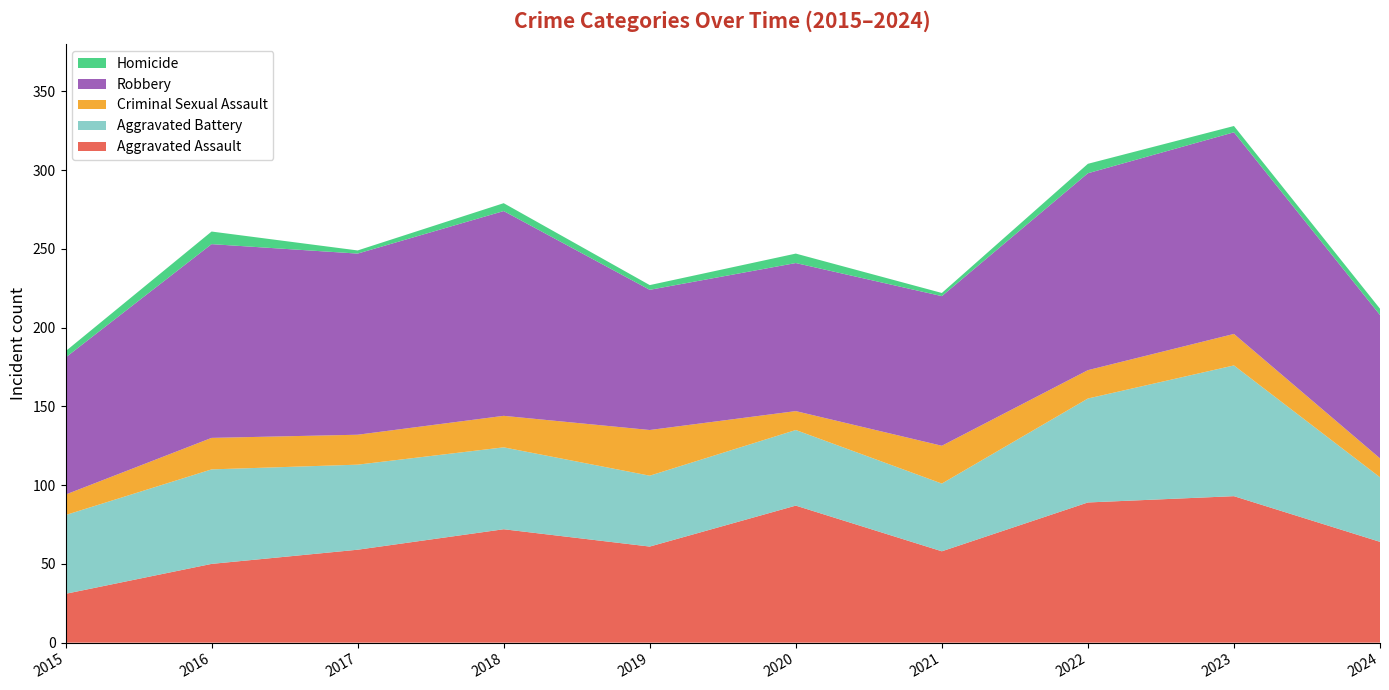

Reading left to right, transcribe all the data shown in this chart.

Aggravated Assault: 31	50	59	72	61	87	58	89	93	64
Aggravated Battery: 50	60	54	52	45	48	43	66	83	41
Criminal Sexual Assault: 13	20	19	20	29	12	24	18	20	12
Robbery: 87	123	115	130	89	94	95	125	128	91
Homicide: 4	8	2	5	3	6	2	6	4	4